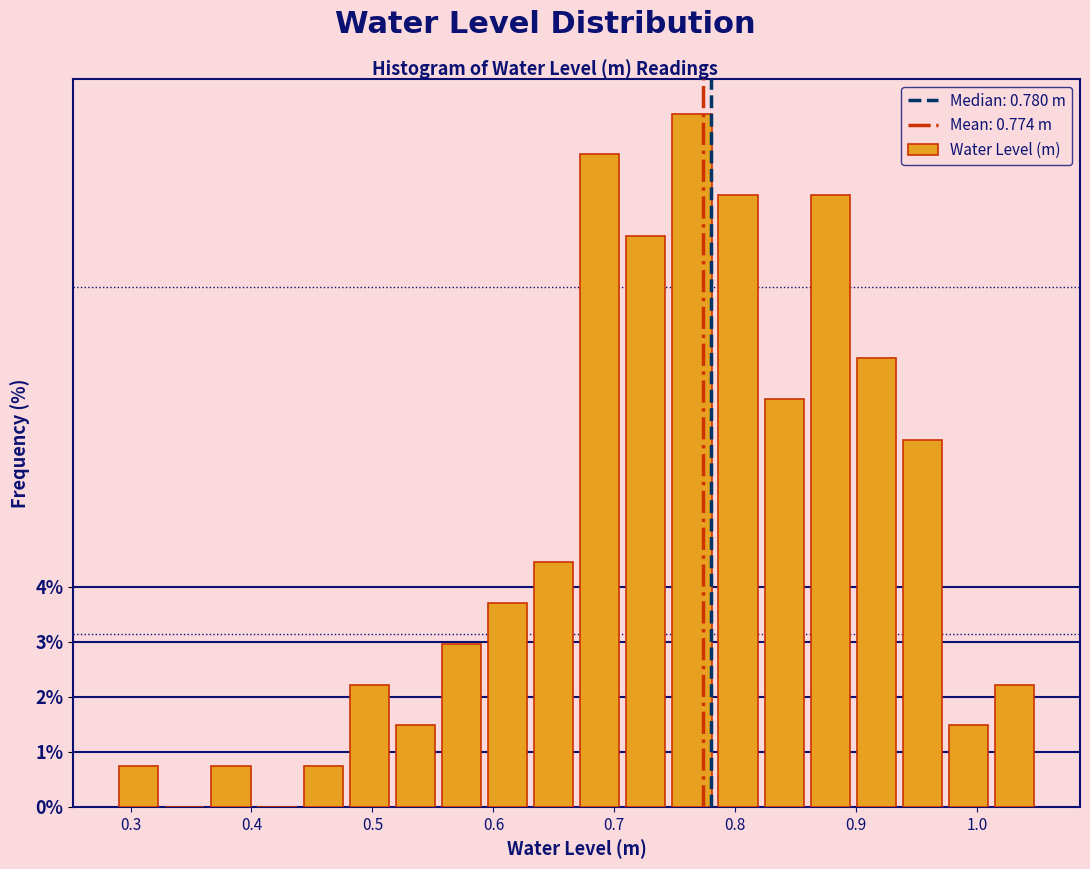

Around what value on the x-axis is the tallest bar? Give the approximate position of its centre, as read against the axis.

0.76